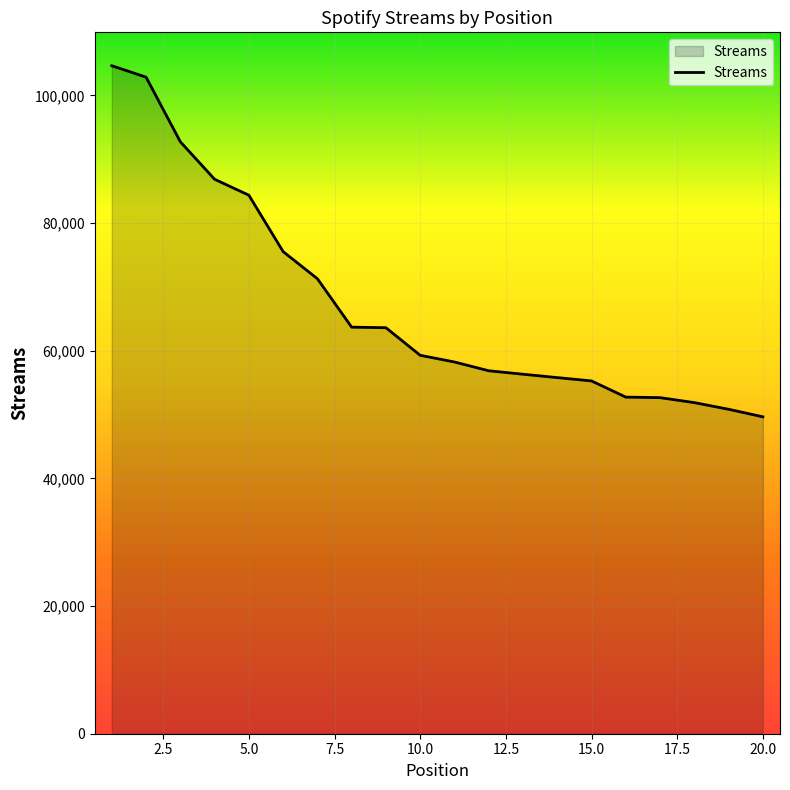

What is the smallest value displayed?

49652